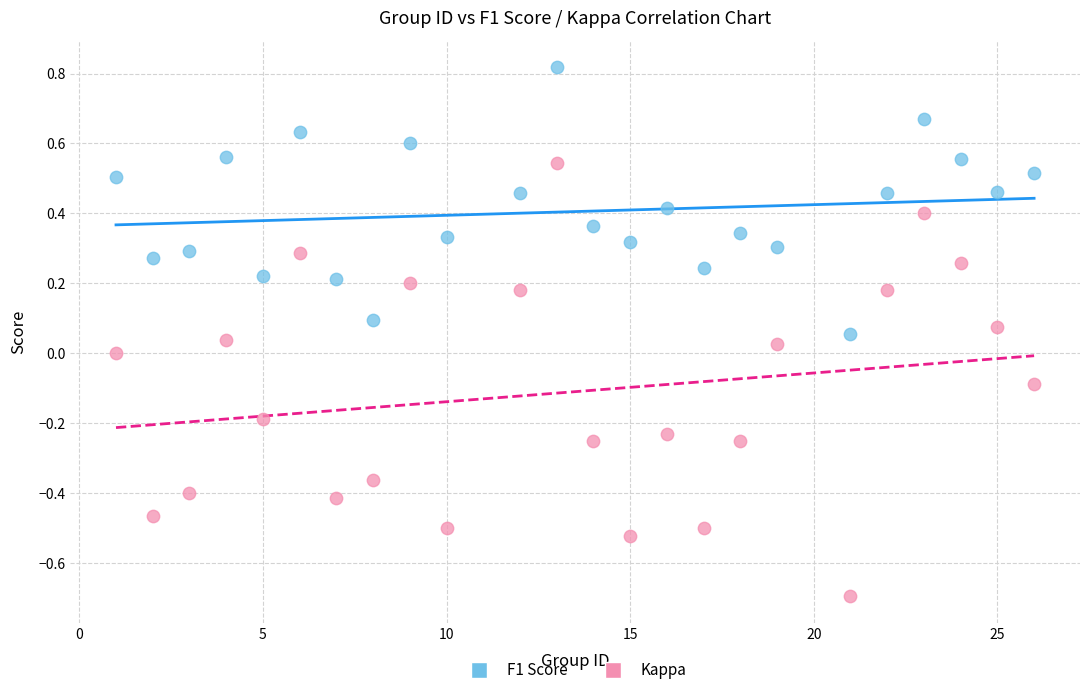

Which series has the widest spread of Y values?

Kappa